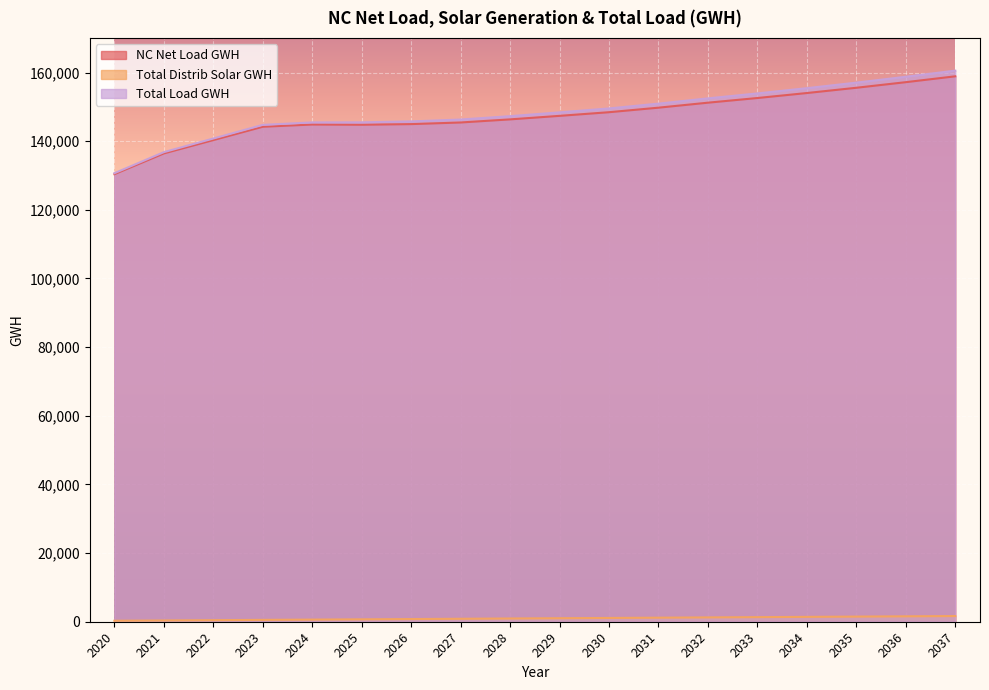

What is the maximum value for NC Net Load GWH?

158897.2